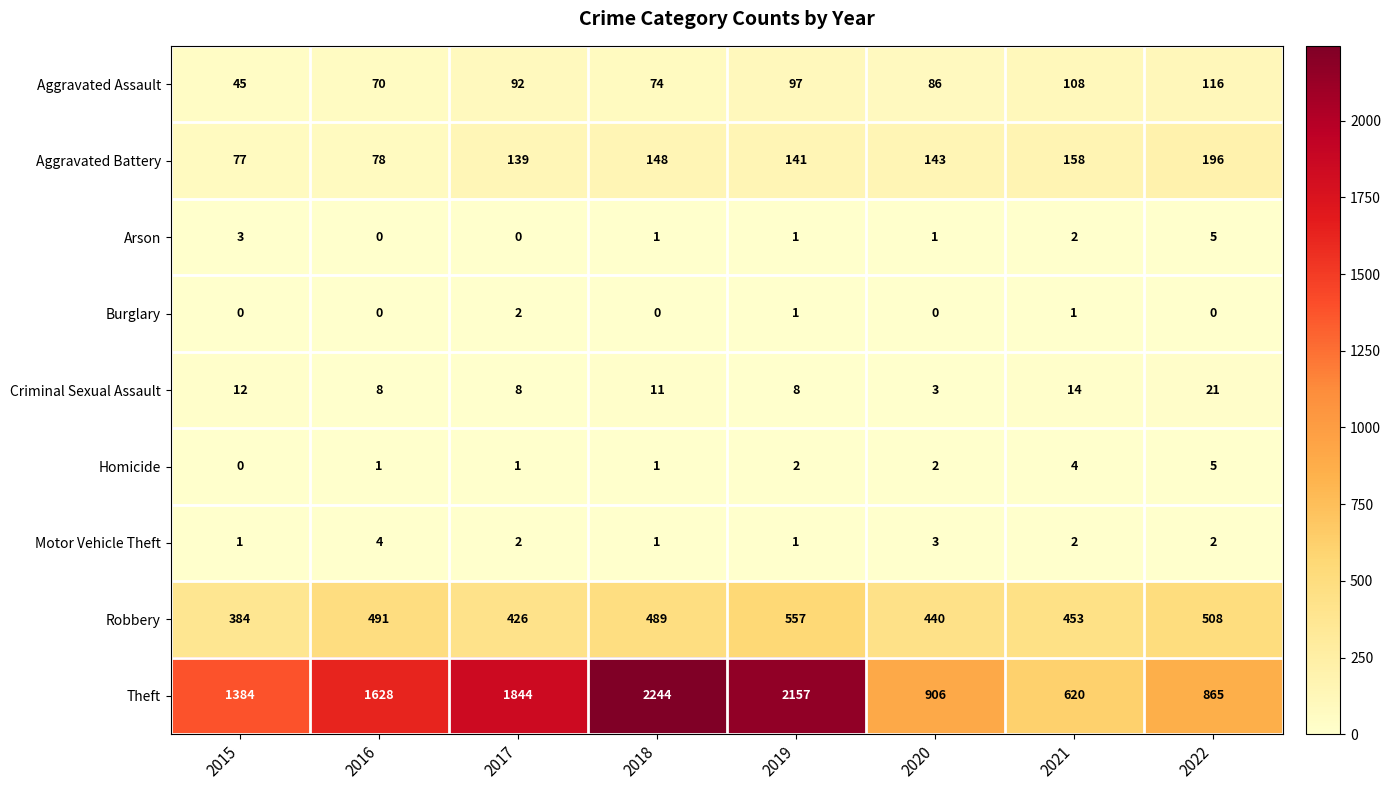

Rank the categories by Aggravated Battery value from lowest to highest.

2015, 2016, 2017, 2019, 2020, 2018, 2021, 2022